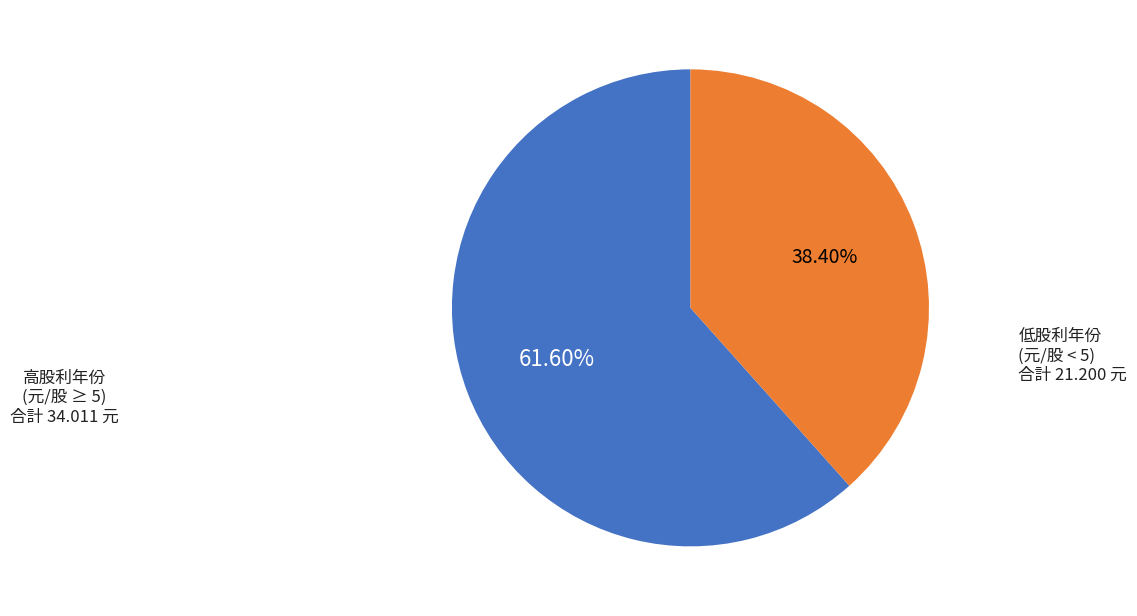

Approximately how many times larger is the value at 高股利年份 (元/股 ≥ 5) compared to 低股利年份 (元/股 < 5)?

1.6